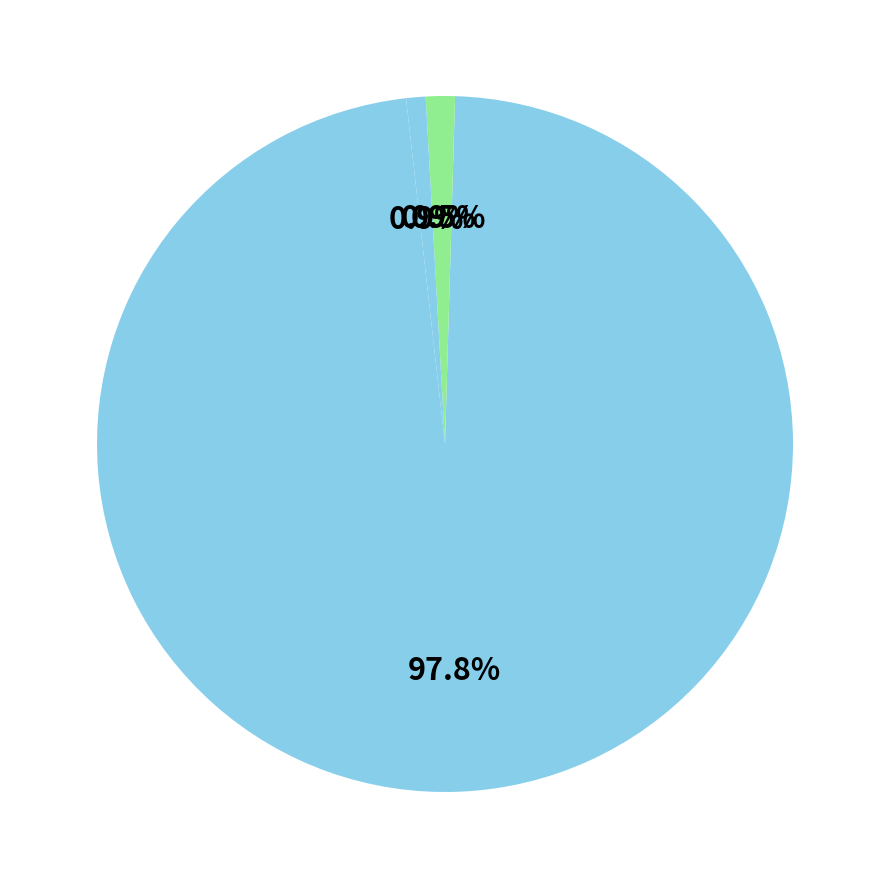

To the nearest percent, what is the average slice percentage?

20%